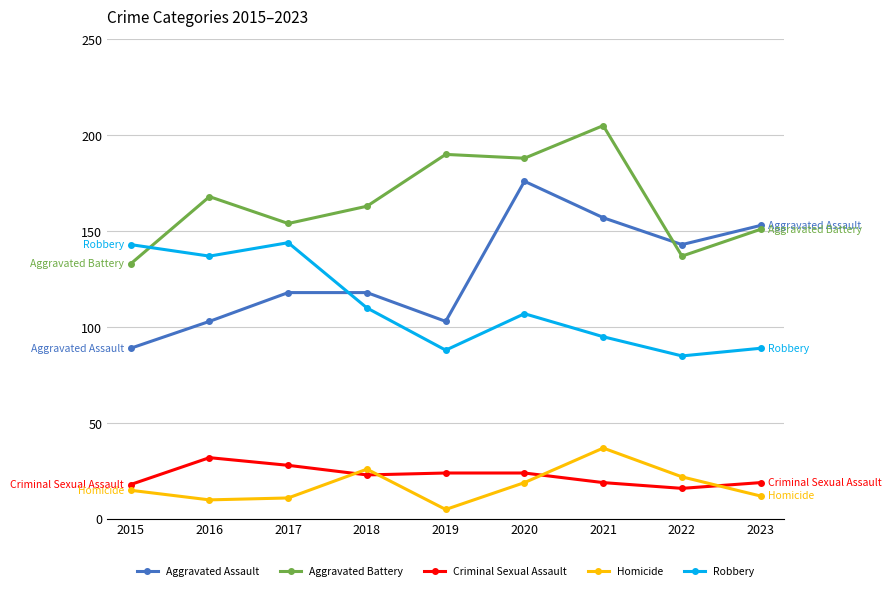

What is the value of the Criminal Sexual Assault point at the 3rd from the left?

28